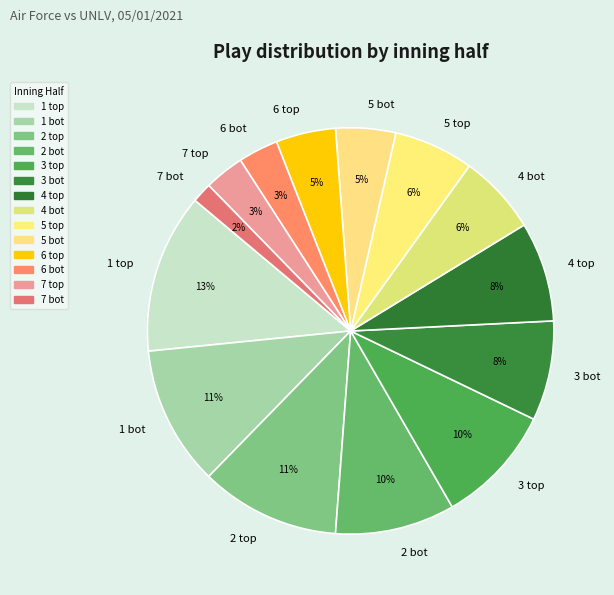

True or false: 1 bot accounts for 11% of the total.

True